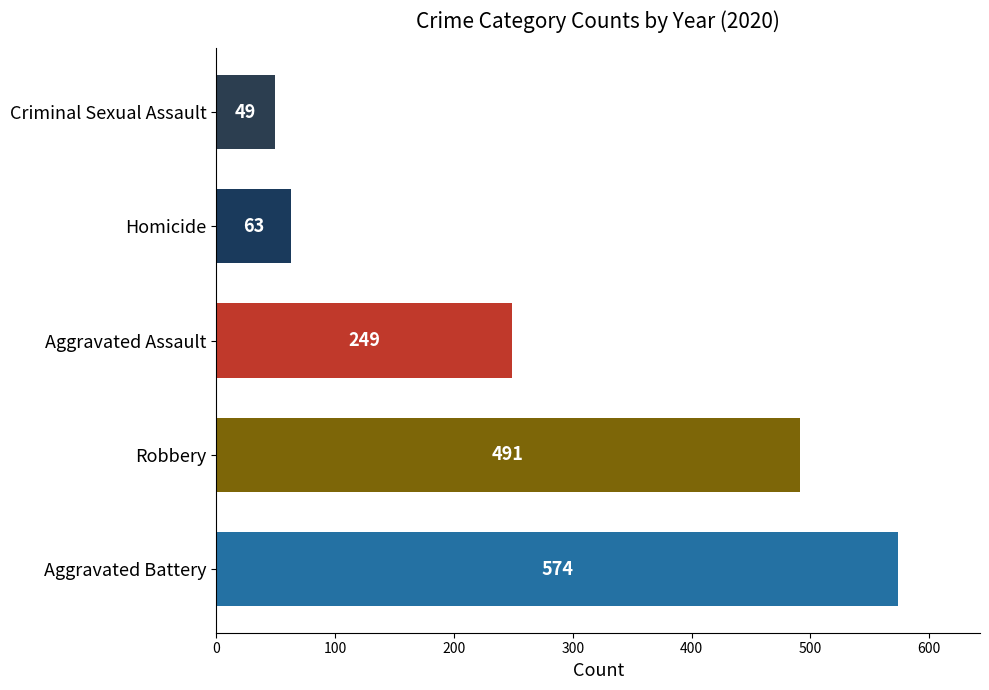

At how many categories does at least one series exceed 476?

2